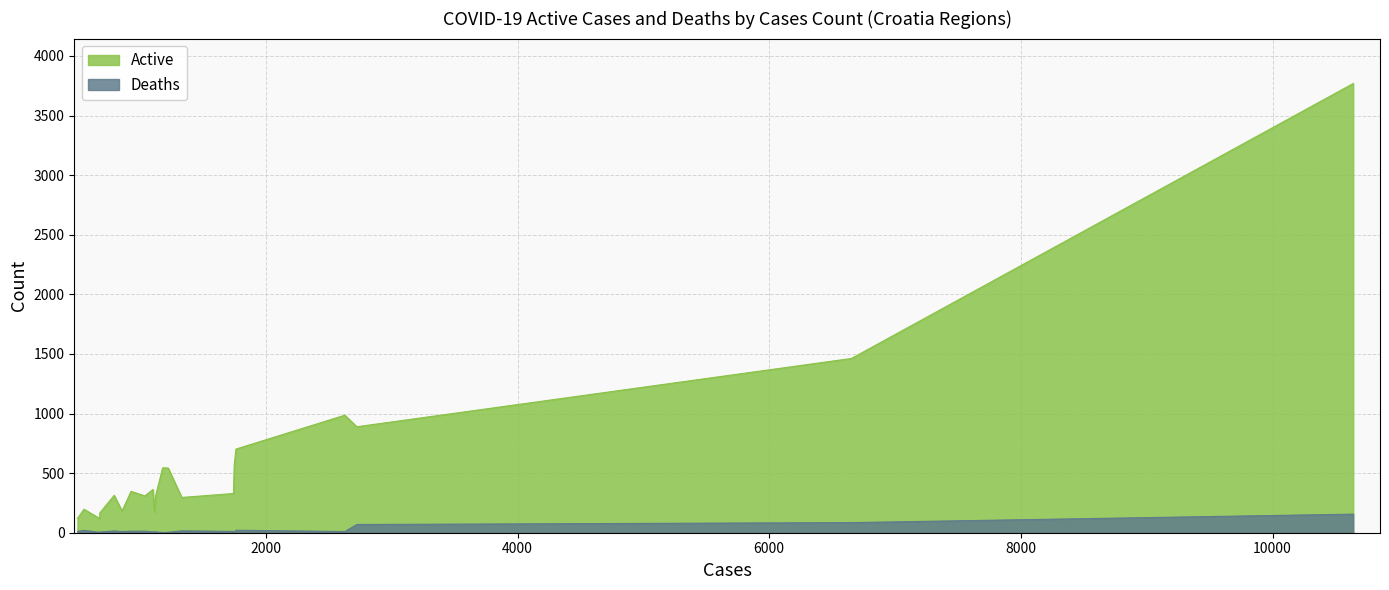

Which series has the largest range (max minus min)?

Active